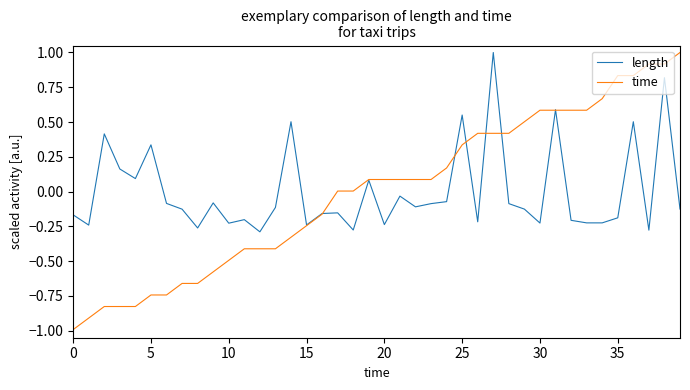

What is the greatest value displayed?

1.0